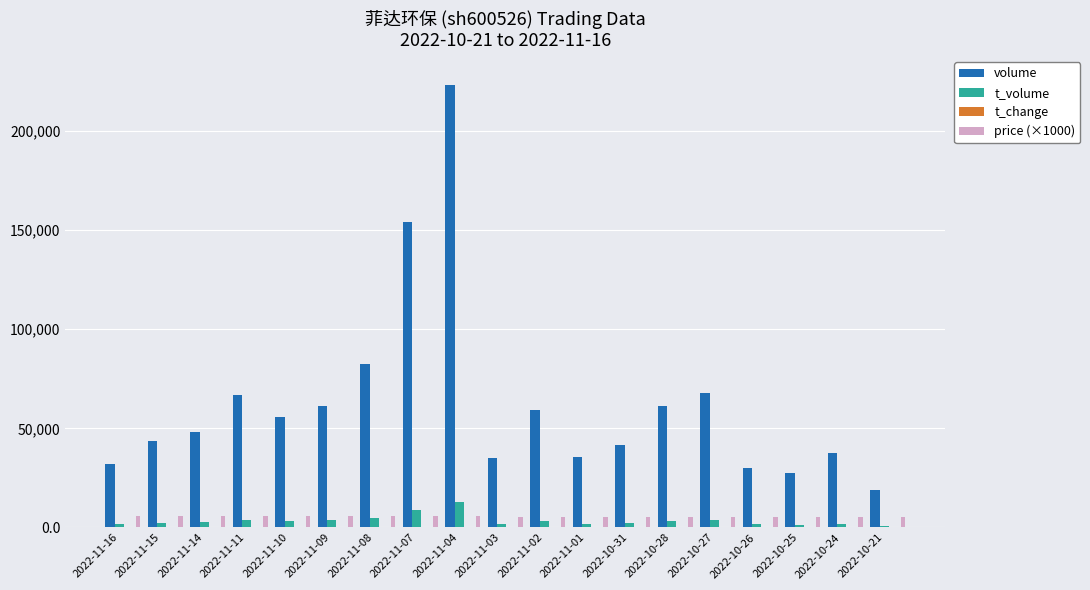

What is the sum of all price (×1000) values?

104380.0